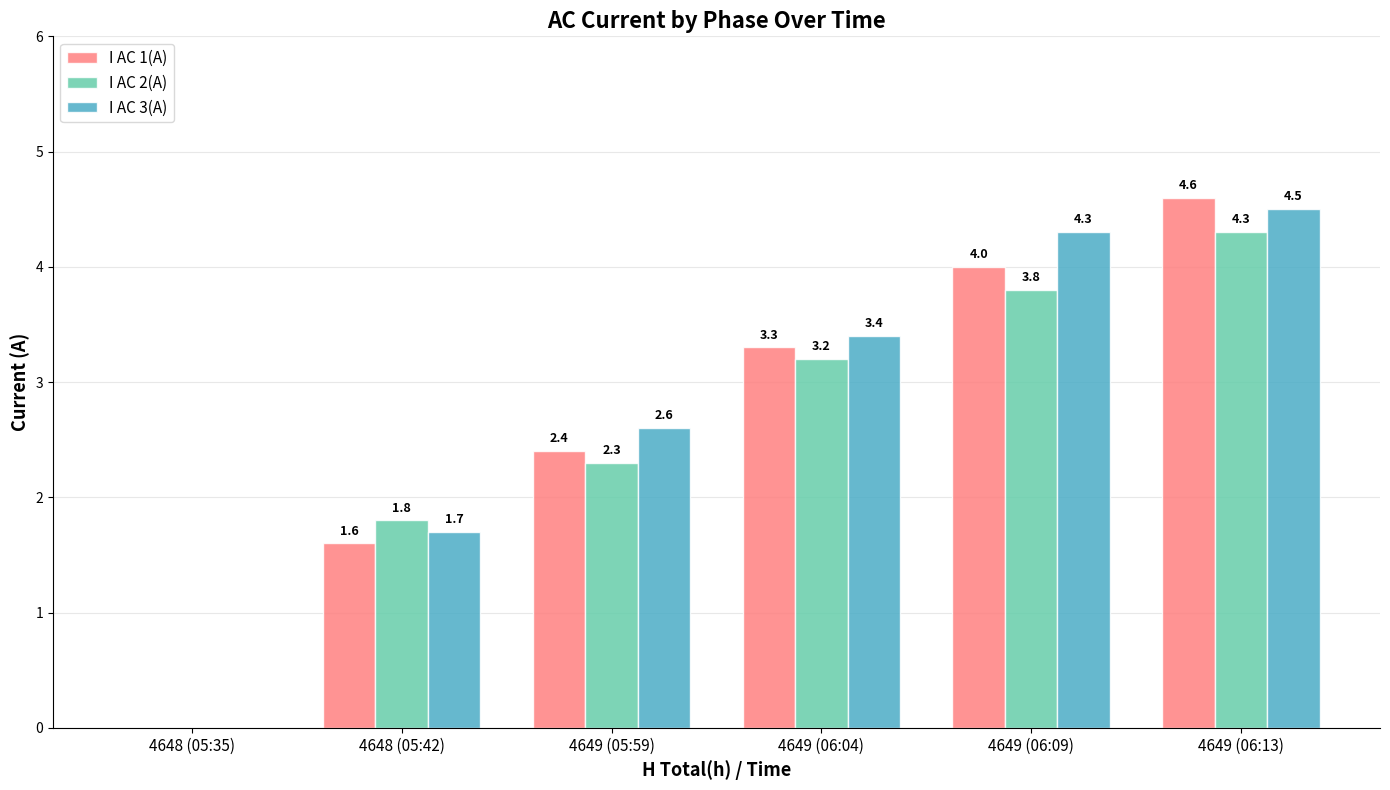

Are the bars grouped side by side (vs. stacked)?

Yes